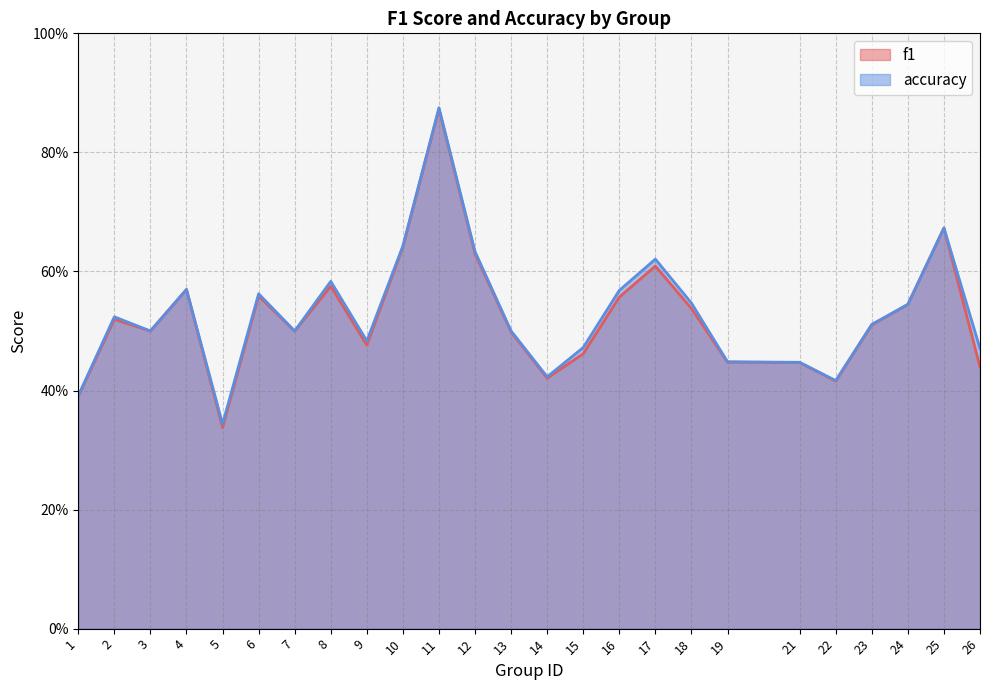

Does the chart display data point markers on the line(s)?

No